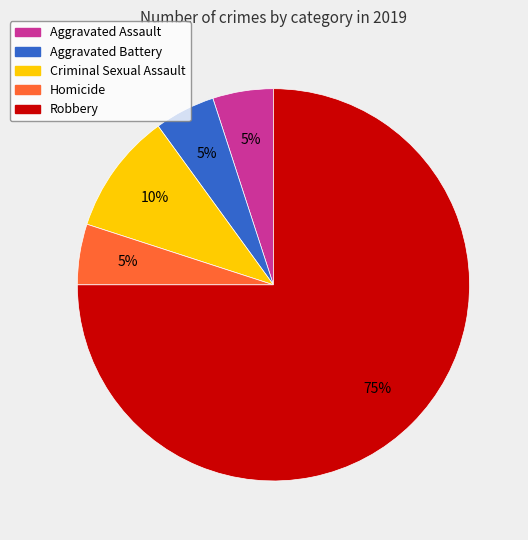

Do Homicide and Aggravated Battery together represent more than half of the pie?

No